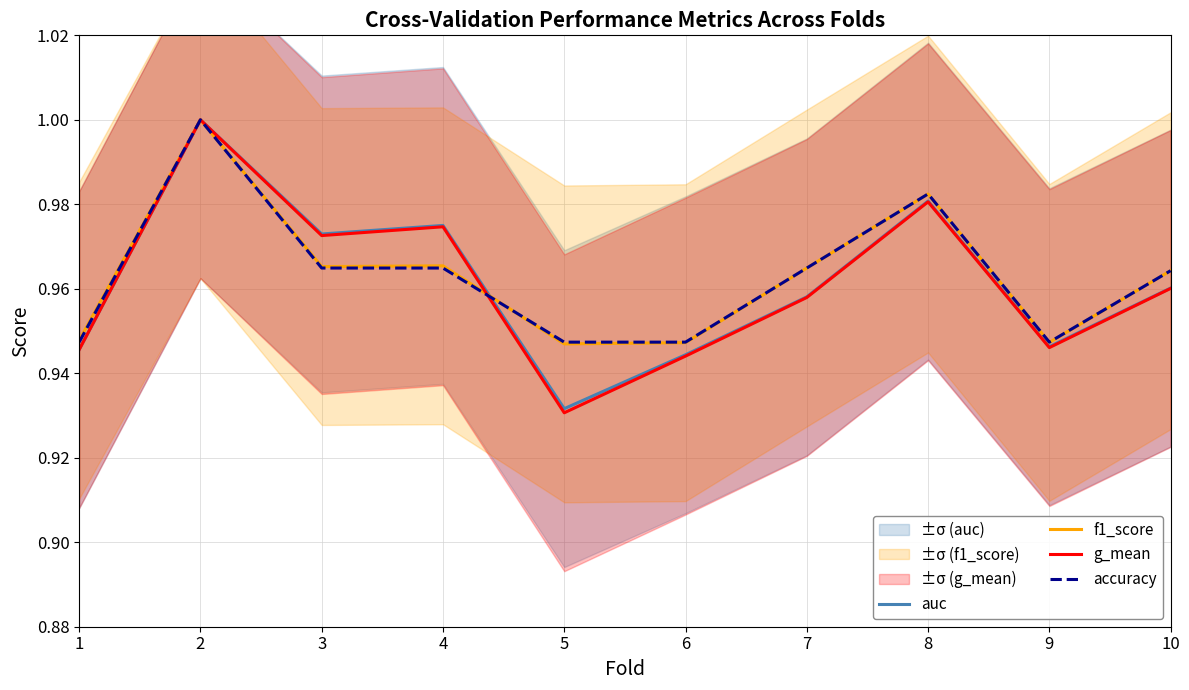

At which category is the sum across all series the highest?

2